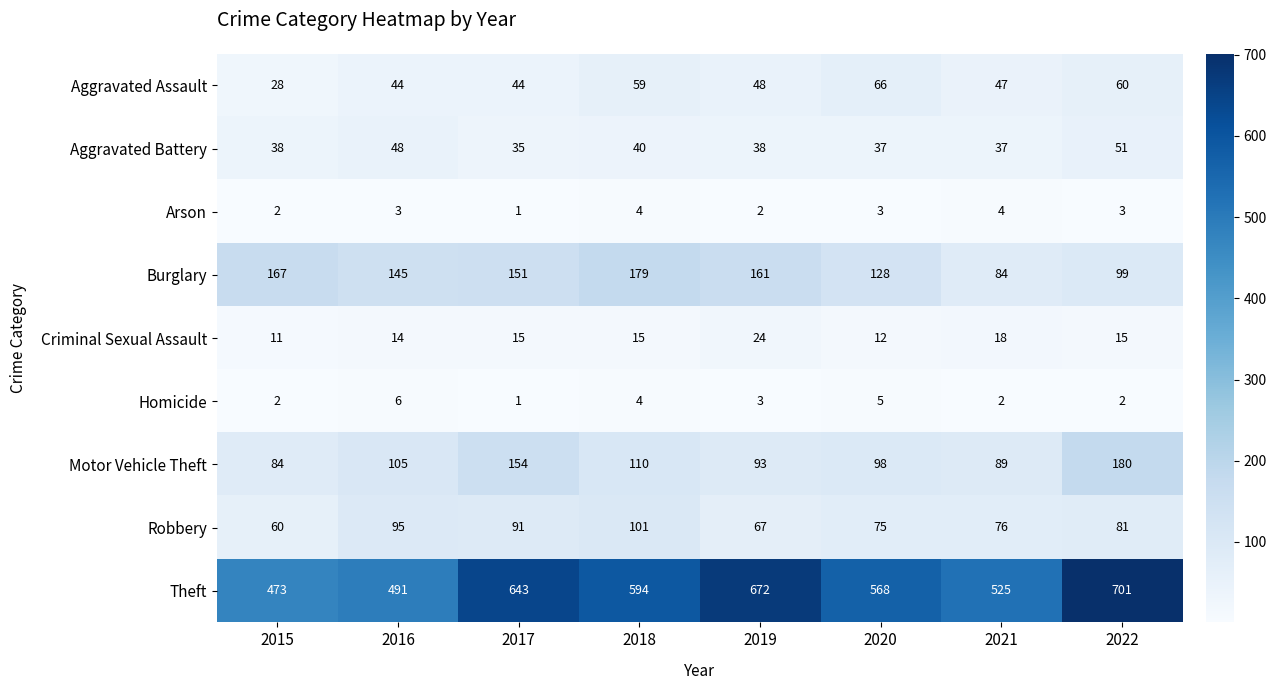

Which series has the largest range (max minus min)?

Theft